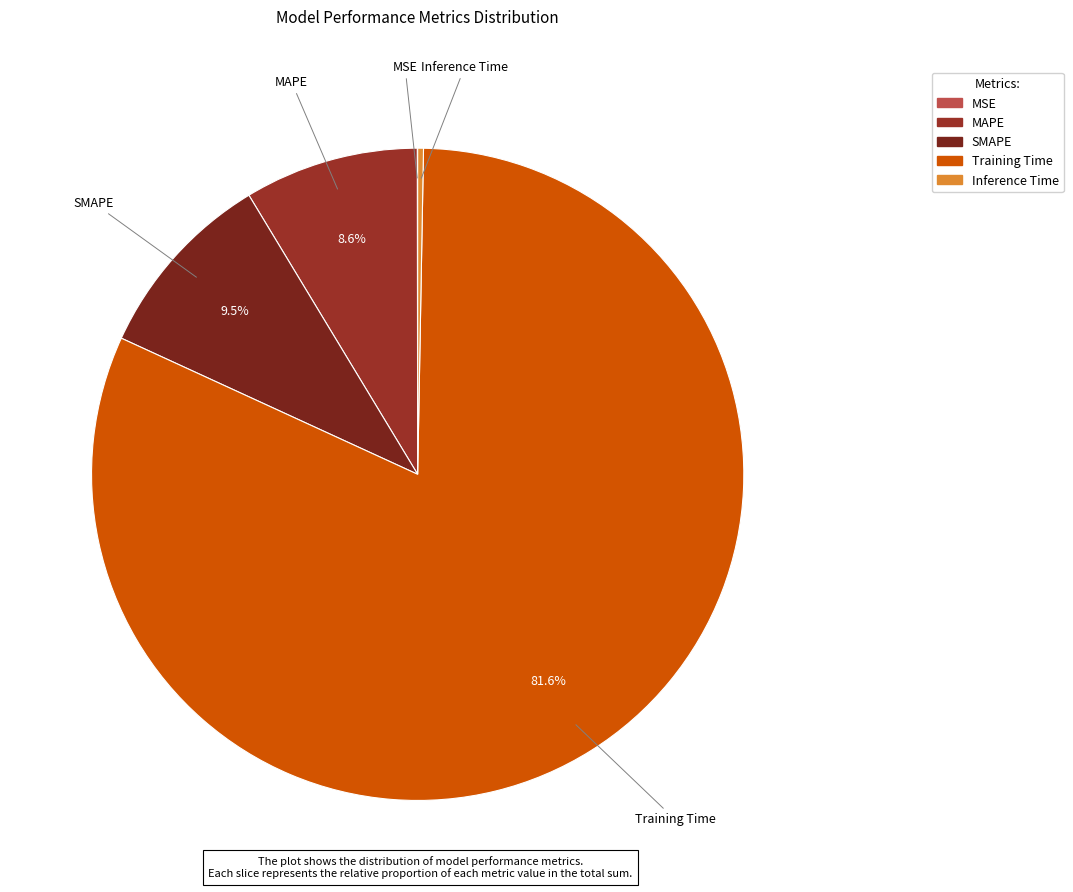

Does any single category account for the majority?

Yes